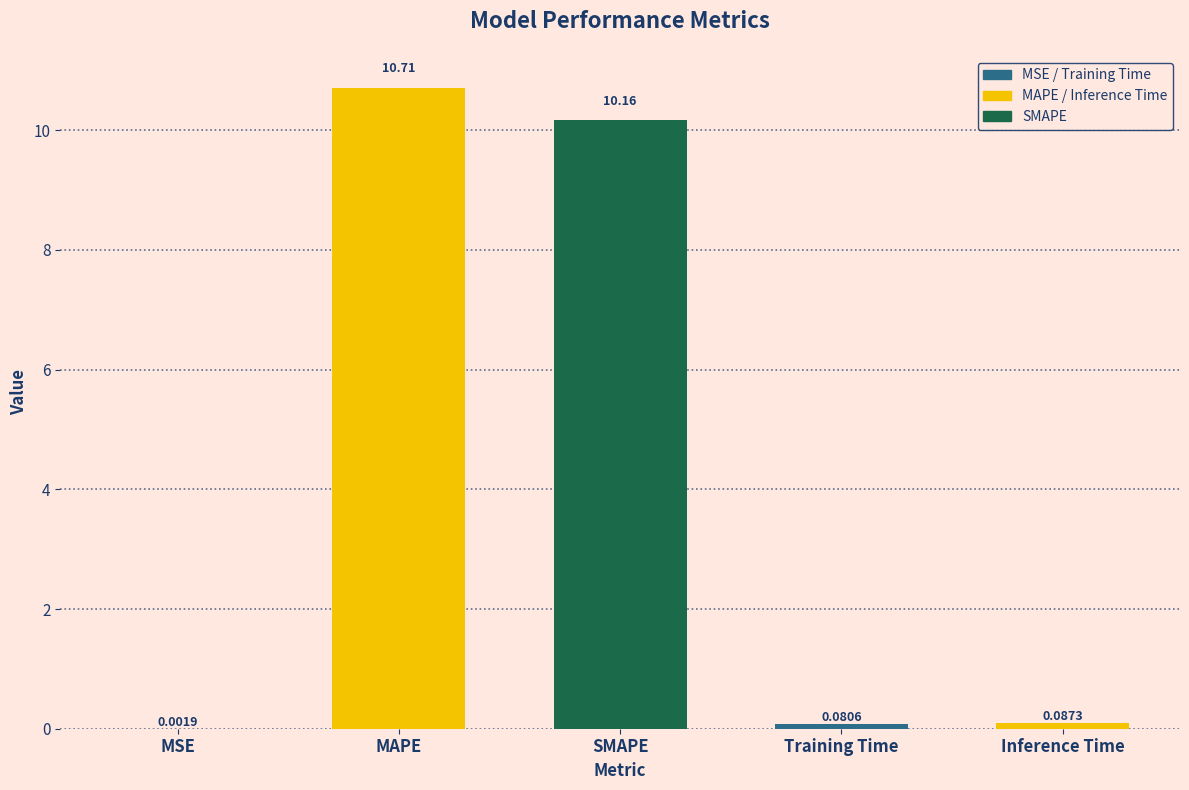

At which label is the value closest to 5?

Inference Time